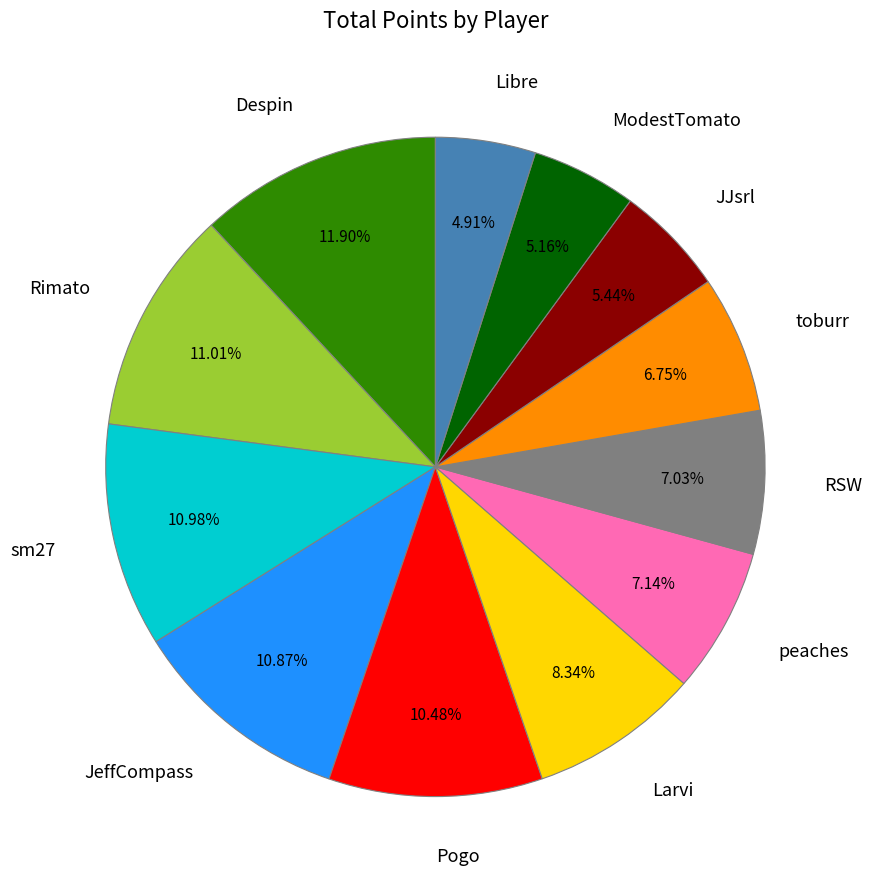

How many slices are in this pie chart?

12